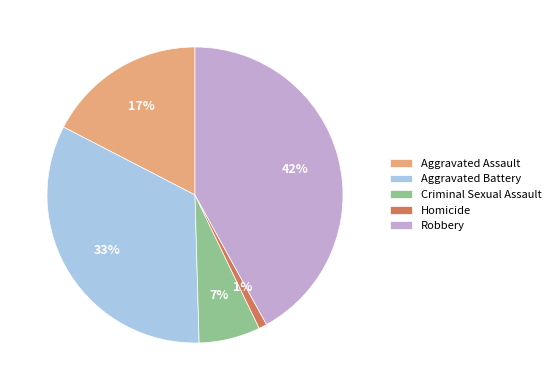

How many segments does this pie chart have?

5